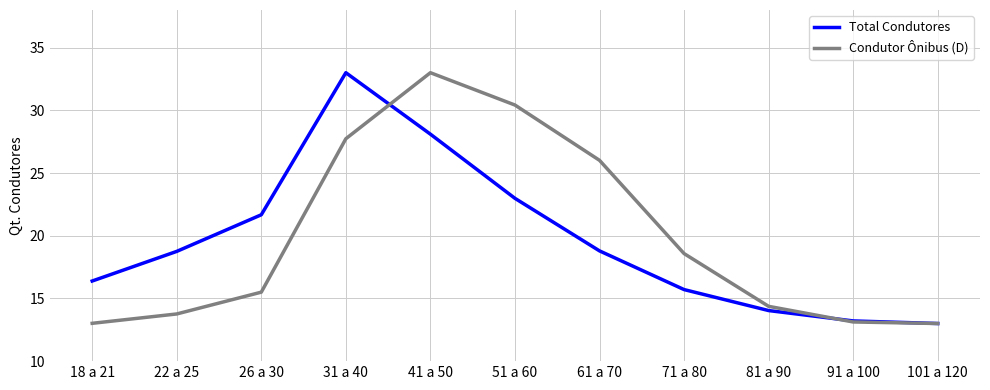

What is the spread (max minus min) of values at 18 a 21?

3.4